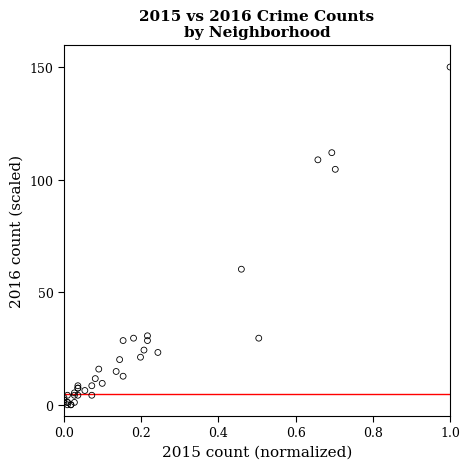

What Y value in the scatter plot is closest to 75?

60.2